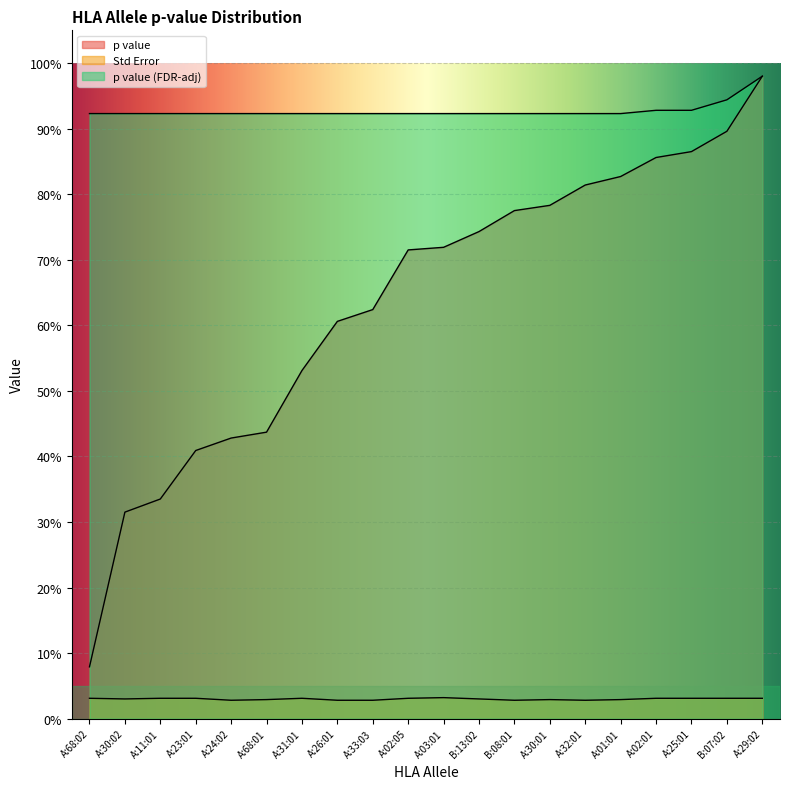

Between A:30:02 and A:03:01, which is larger?

A:03:01